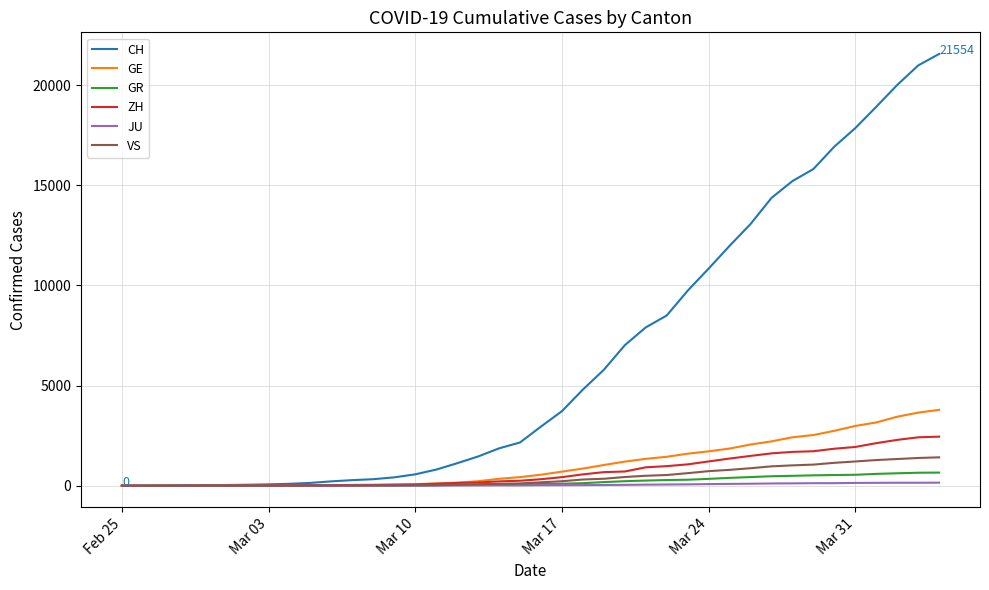

Which series has the largest range (max minus min)?

CH